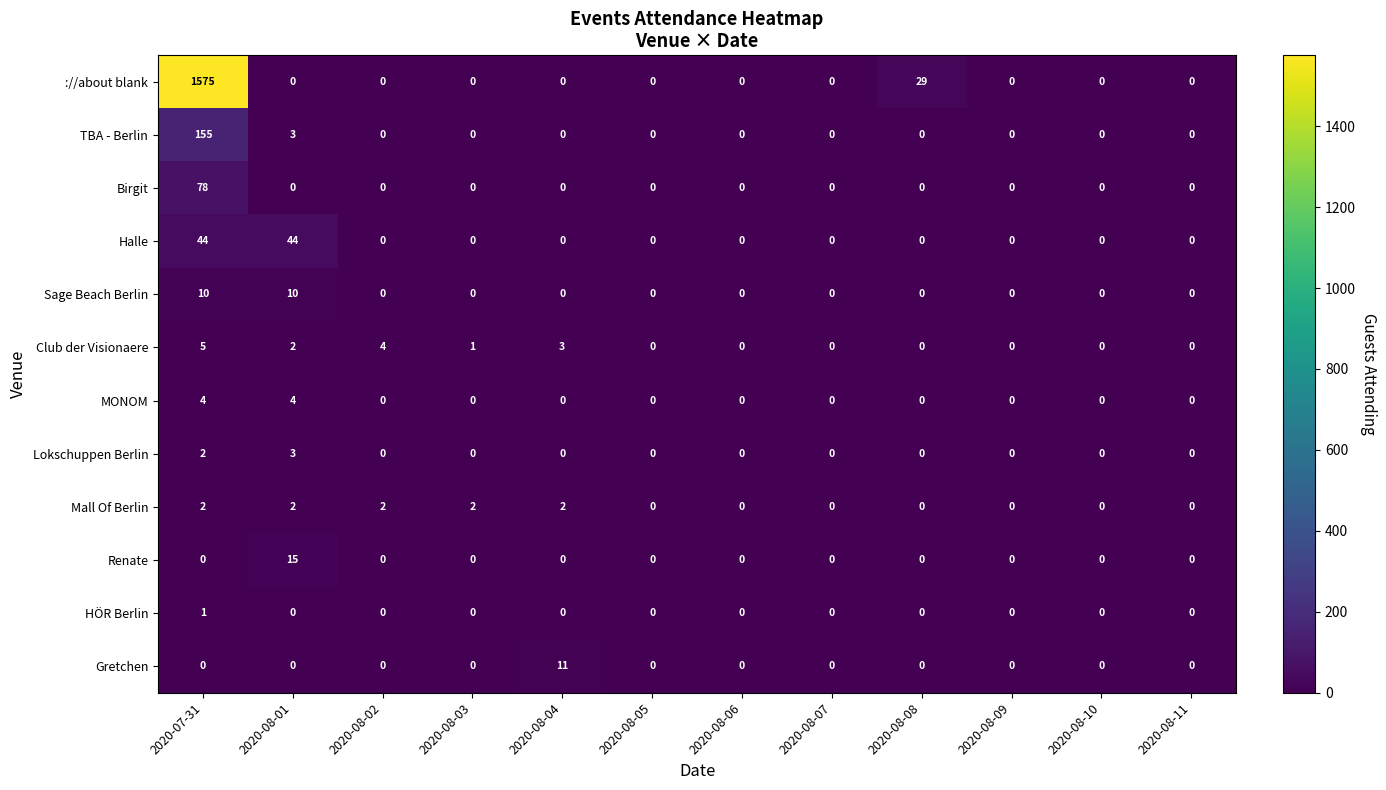

What is the difference between the second highest and minimum values in the Halle series?

44